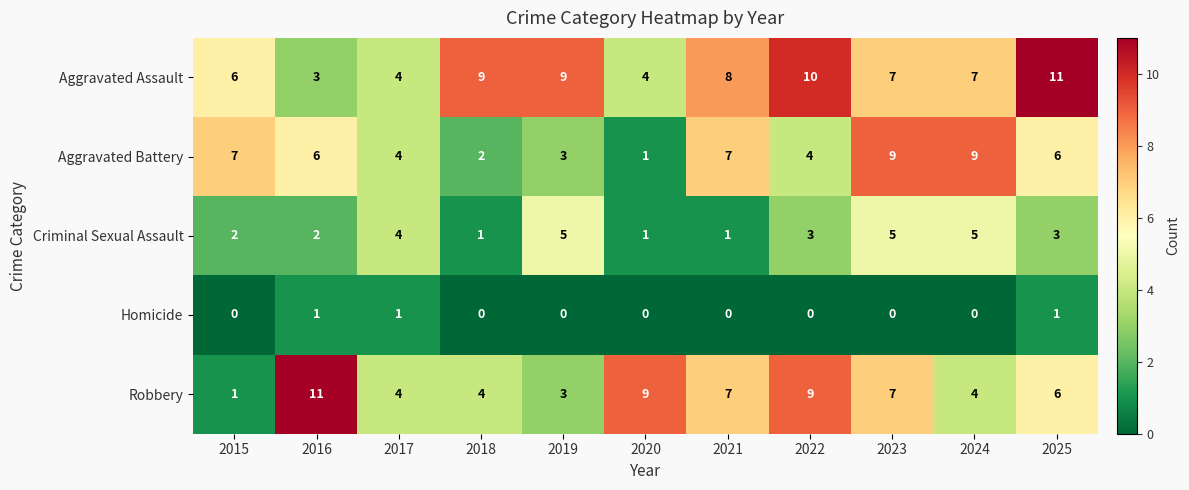

Which category has the lowest value in the Robbery series?

2015